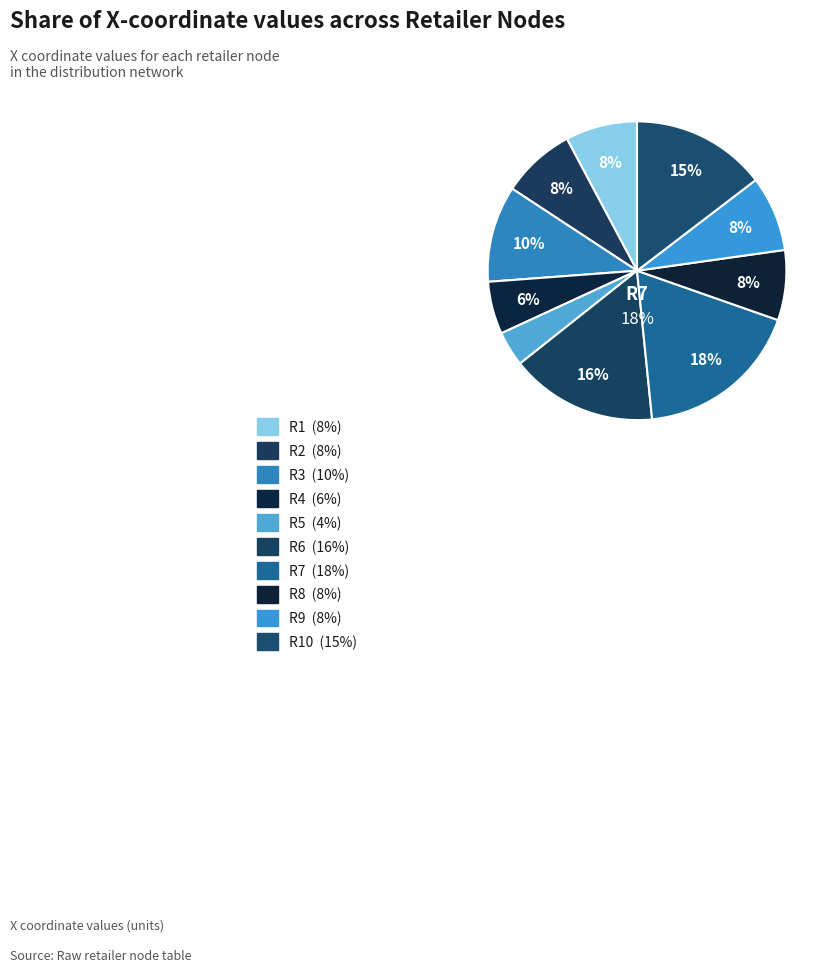

To the nearest percent, what is the difference between the largest and smallest slice percentages?

14%